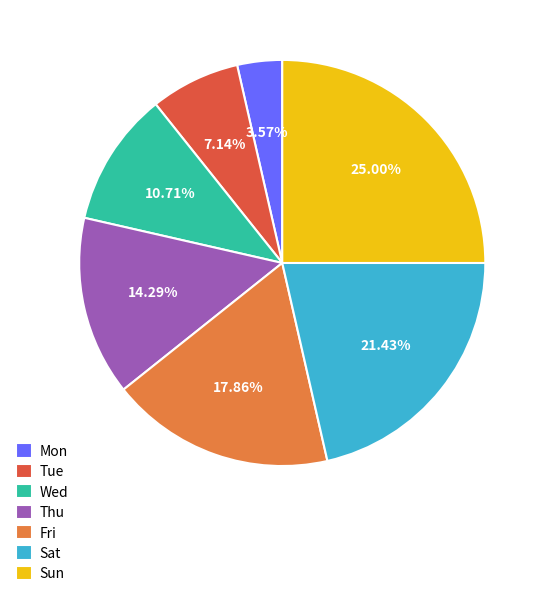

Rank the categories by value from highest to lowest.

Sun, Sat, Fri, Thu, Wed, Tue, Mon